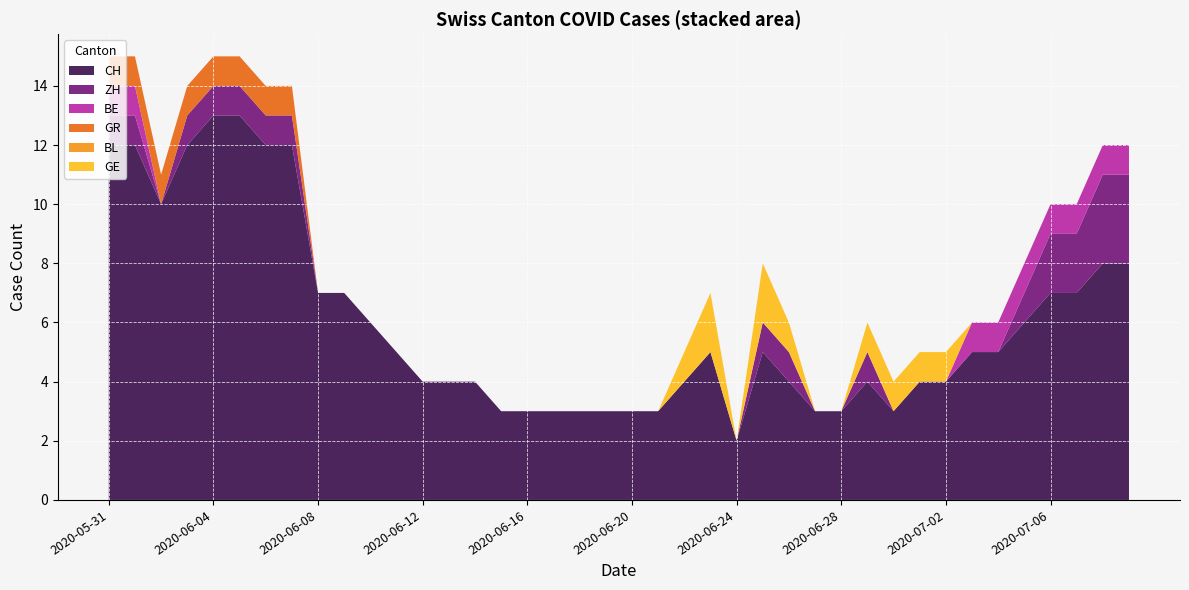

Reading left to right, list all the values displayed in this chart.

CH: 2020-05-31=12	2020-06-01=12	2020-06-02=10	2020-06-03=12	2020-06-04=13	2020-06-05=13	2020-06-06=12	2020-06-07=12	2020-06-08=7	2020-06-09=7	2020-06-10=6	2020-06-11=5	2020-06-12=4	2020-06-13=4	2020-06-14=4	2020-06-15=3	2020-06-16=3	2020-06-17=3	2020-06-18=3	2020-06-19=3	2020-06-20=3	2020-06-21=3	2020-06-22=4	2020-06-23=5	2020-06-24=2	2020-06-25=5	2020-06-26=4	2020-06-27=3	2020-06-28=3	2020-06-29=4	2020-06-30=3	2020-07-01=4	2020-07-02=4	2020-07-03=5	2020-07-04=5	2020-07-05=6	2020-07-06=7	2020-07-07=7	2020-07-08=8	2020-07-09=8
ZH: 2020-05-31=1	2020-06-01=1	2020-06-02=0	2020-06-03=1	2020-06-04=1	2020-06-05=1	2020-06-06=1	2020-06-07=1	2020-06-08=0	2020-06-09=0	2020-06-10=0	2020-06-11=0	2020-06-12=0	2020-06-13=0	2020-06-14=0	2020-06-15=0	2020-06-16=0	2020-06-17=0	2020-06-18=0	2020-06-19=0	2020-06-20=0	2020-06-21=0	2020-06-22=0	2020-06-23=0	2020-06-24=0	2020-06-25=1	2020-06-26=1	2020-06-27=0	2020-06-28=0	2020-06-29=1	2020-06-30=0	2020-07-01=0	2020-07-02=0	2020-07-03=0	2020-07-04=0	2020-07-05=1	2020-07-06=2	2020-07-07=2	2020-07-08=3	2020-07-09=3
BE: 2020-05-31=1	2020-06-01=1	2020-06-02=0	2020-06-03=0	2020-06-04=0	2020-06-05=0	2020-06-06=0	2020-06-07=0	2020-06-08=0	2020-06-09=0	2020-06-10=0	2020-06-11=0	2020-06-12=0	2020-06-13=0	2020-06-14=0	2020-06-15=0	2020-06-16=0	2020-06-17=0	2020-06-18=0	2020-06-19=0	2020-06-20=0	2020-06-21=0	2020-06-22=0	2020-06-23=0	2020-06-24=0	2020-06-25=0	2020-06-26=0	2020-06-27=0	2020-06-28=0	2020-06-29=0	2020-06-30=0	2020-07-01=0	2020-07-02=0	2020-07-03=1	2020-07-04=1	2020-07-05=1	2020-07-06=1	2020-07-07=1	2020-07-08=1	2020-07-09=1
GR: 2020-05-31=1	2020-06-01=1	2020-06-02=1	2020-06-03=1	2020-06-04=1	2020-06-05=1	2020-06-06=1	2020-06-07=1	2020-06-08=0	2020-06-09=0	2020-06-10=0	2020-06-11=0	2020-06-12=0	2020-06-13=0	2020-06-14=0	2020-06-15=0	2020-06-16=0	2020-06-17=0	2020-06-18=0	2020-06-19=0	2020-06-20=0	2020-06-21=0	2020-06-22=0	2020-06-23=0	2020-06-24=0	2020-06-25=0	2020-06-26=0	2020-06-27=0	2020-06-28=0	2020-06-29=0	2020-06-30=0	2020-07-01=0	2020-07-02=0	2020-07-03=0	2020-07-04=0	2020-07-05=0	2020-07-06=0	2020-07-07=0	2020-07-08=0	2020-07-09=0
BL: 2020-05-31=0	2020-06-01=0	2020-06-02=0	2020-06-03=0	2020-06-04=0	2020-06-05=0	2020-06-06=0	2020-06-07=0	2020-06-08=0	2020-06-09=0	2020-06-10=0	2020-06-11=0	2020-06-12=0	2020-06-13=0	2020-06-14=0	2020-06-15=0	2020-06-16=0	2020-06-17=0	2020-06-18=0	2020-06-19=0	2020-06-20=0	2020-06-21=0	2020-06-22=0	2020-06-23=0	2020-06-24=0	2020-06-25=0	2020-06-26=0	2020-06-27=0	2020-06-28=0	2020-06-29=0	2020-06-30=0	2020-07-01=0	2020-07-02=0	2020-07-03=0	2020-07-04=0	2020-07-05=0	2020-07-06=0	2020-07-07=0	2020-07-08=0	2020-07-09=0
GE: 2020-05-31=0	2020-06-01=0	2020-06-02=0	2020-06-03=0	2020-06-04=0	2020-06-05=0	2020-06-06=0	2020-06-07=0	2020-06-08=0	2020-06-09=0	2020-06-10=0	2020-06-11=0	2020-06-12=0	2020-06-13=0	2020-06-14=0	2020-06-15=0	2020-06-16=0	2020-06-17=0	2020-06-18=0	2020-06-19=0	2020-06-20=0	2020-06-21=0	2020-06-22=1	2020-06-23=2	2020-06-24=0	2020-06-25=2	2020-06-26=1	2020-06-27=0	2020-06-28=0	2020-06-29=1	2020-06-30=1	2020-07-01=1	2020-07-02=1	2020-07-03=0	2020-07-04=0	2020-07-05=0	2020-07-06=0	2020-07-07=0	2020-07-08=0	2020-07-09=0